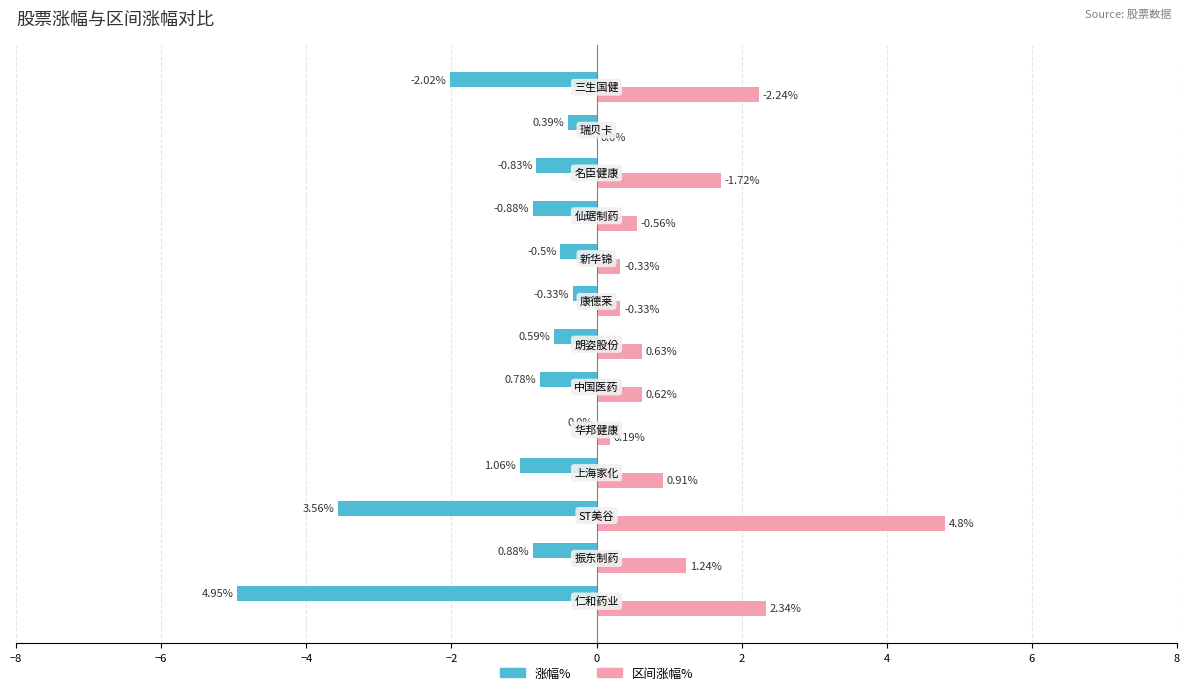

What are all the series names shown in the legend?

涨幅%, 区间涨幅%